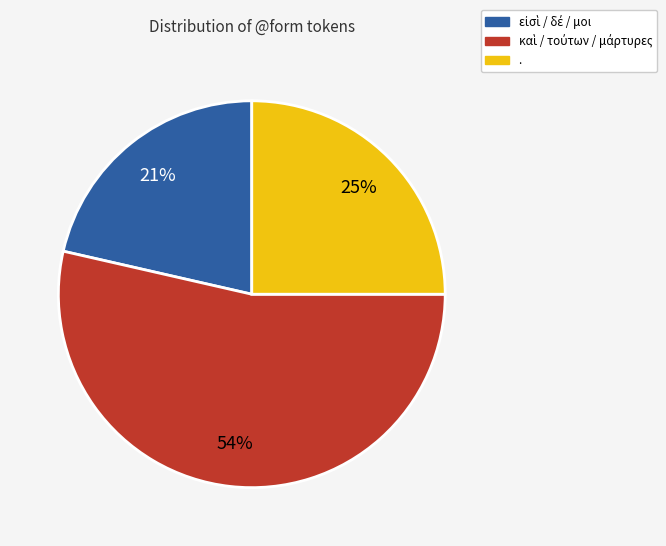

To the nearest percent, what is the average slice percentage?

33%